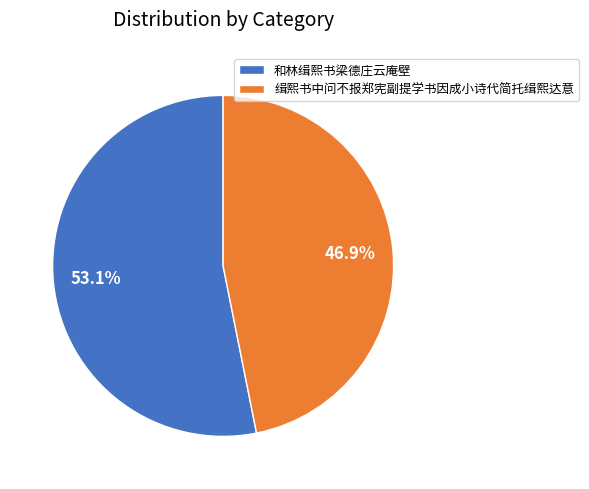

Between 缉熙书中问不报郑宪副提学书因成小诗代简托缉熙达意 and 和林缉熙书梁德庄云庵壁, which is larger?

和林缉熙书梁德庄云庵壁